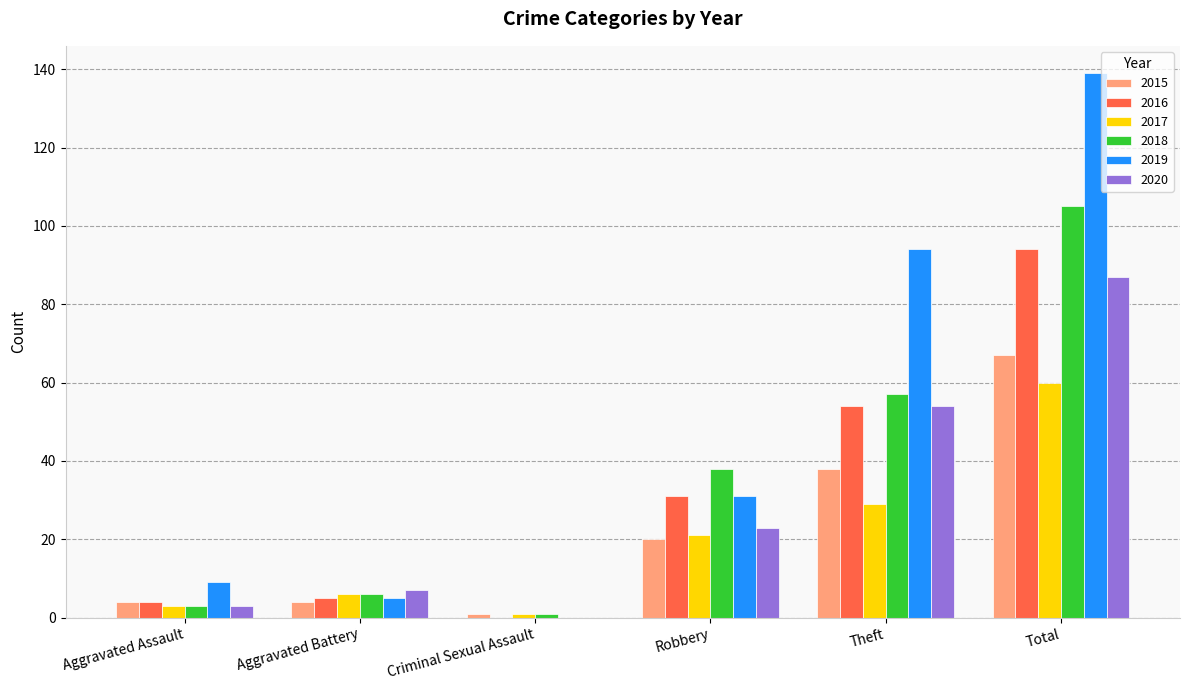

Reading left to right, transcribe all the data shown in this chart.

2015: 4	4	1	20	38	67
2016: 4	5	0	31	54	94
2017: 3	6	1	21	29	60
2018: 3	6	1	38	57	105
2019: 9	5	0	31	94	139
2020: 3	7	0	23	54	87